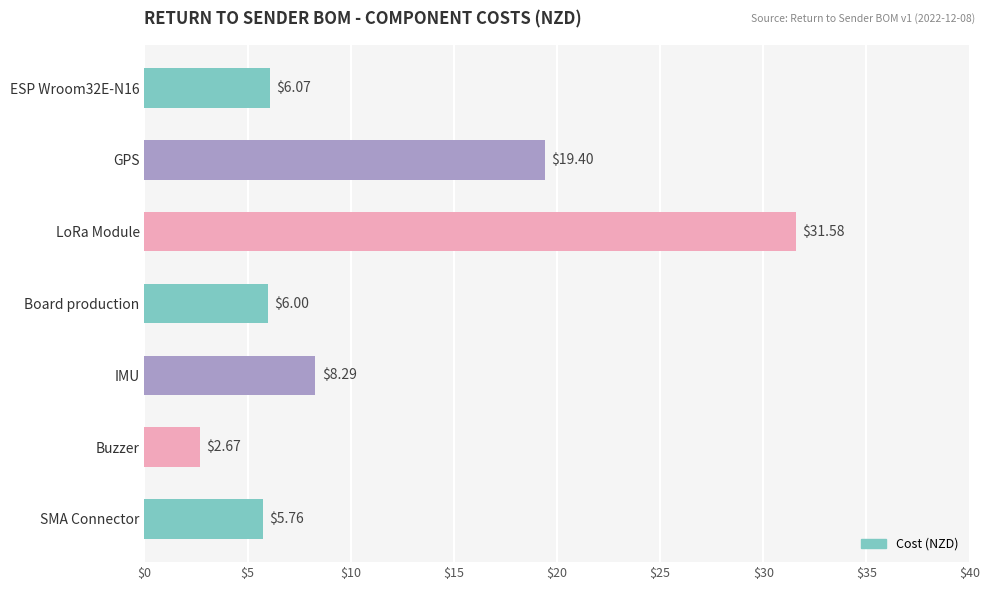

At which category does the chart reach its peak across all series?

LoRa Module